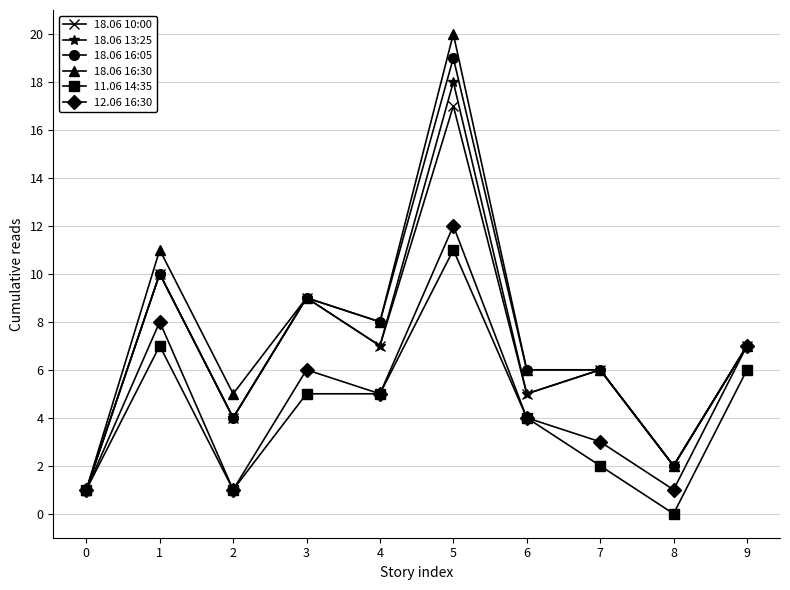

Is the value of 12.06 16:30 at 8 greater than the value of 18.06 13:25 at 9?

No